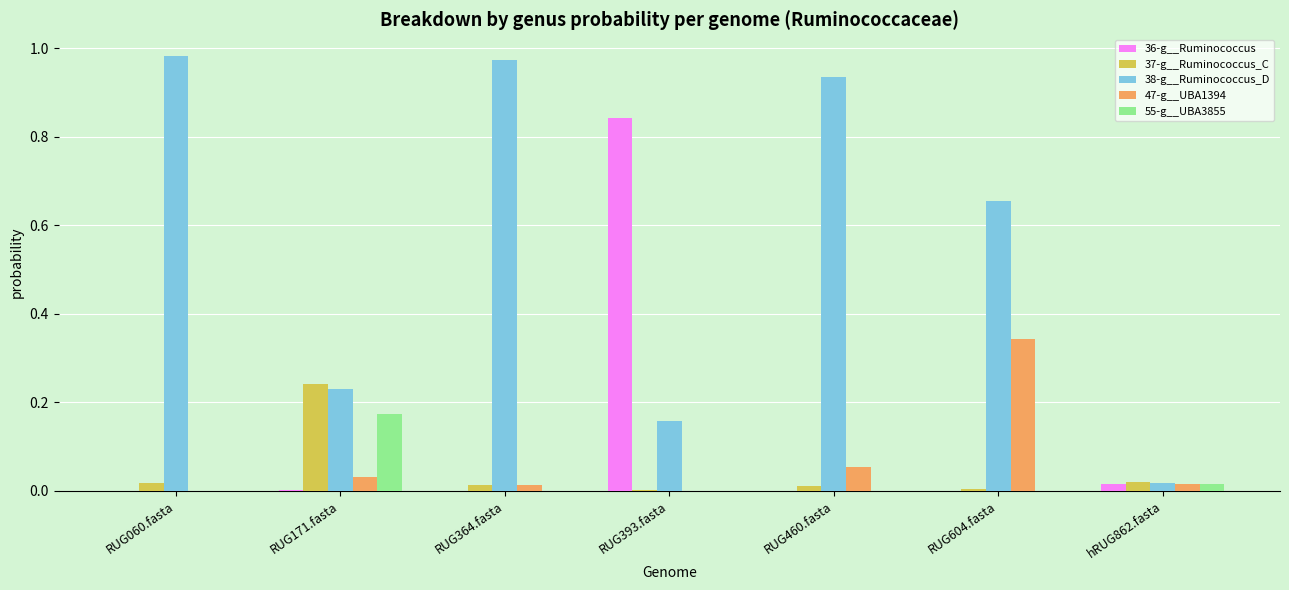

What are all the series names shown in the legend?

36-g__Ruminococcus, 37-g__Ruminococcus_C, 38-g__Ruminococcus_D, 47-g__UBA1394, 55-g__UBA3855